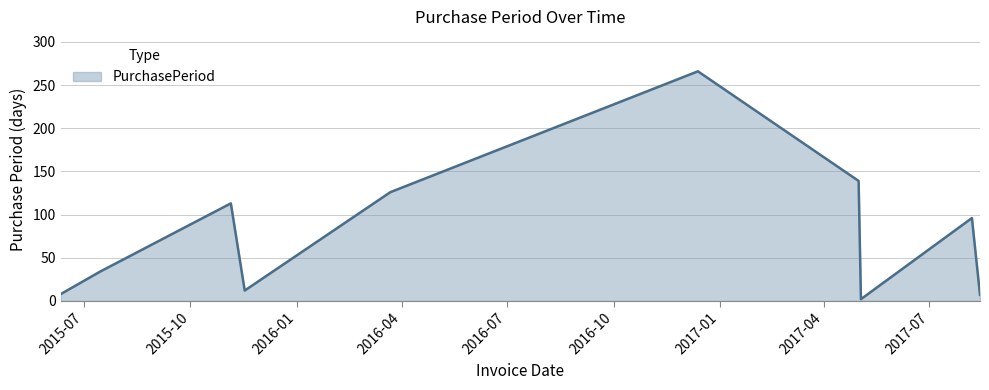

What is the difference between the maximum and minimum values?

264